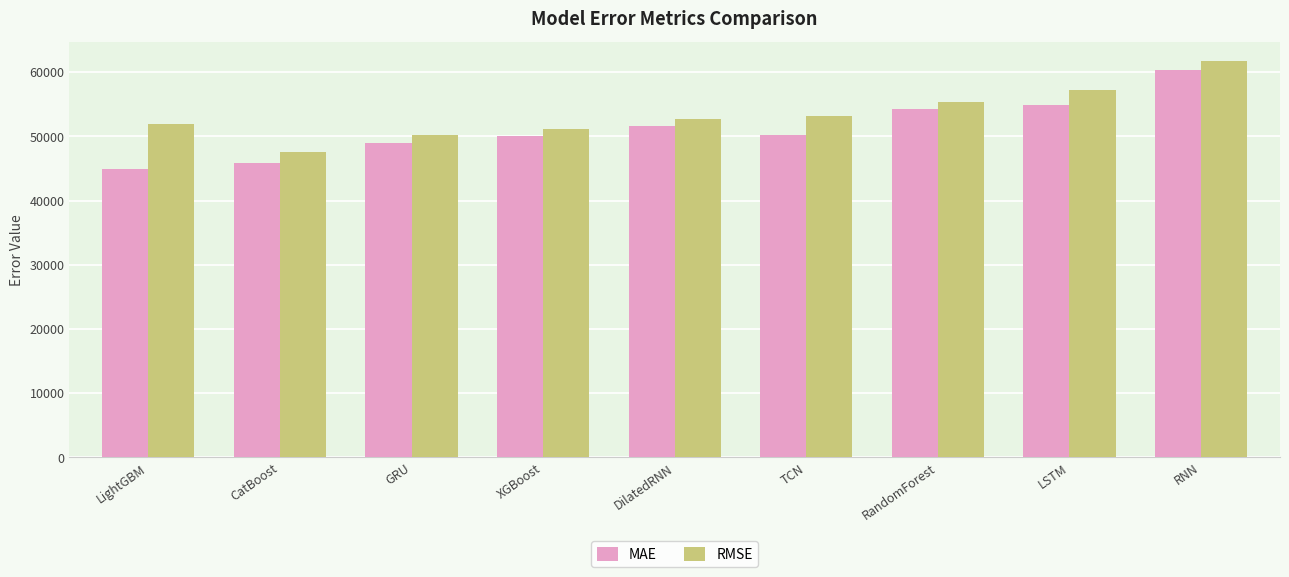

What are all the series names shown in the legend?

MAE, RMSE